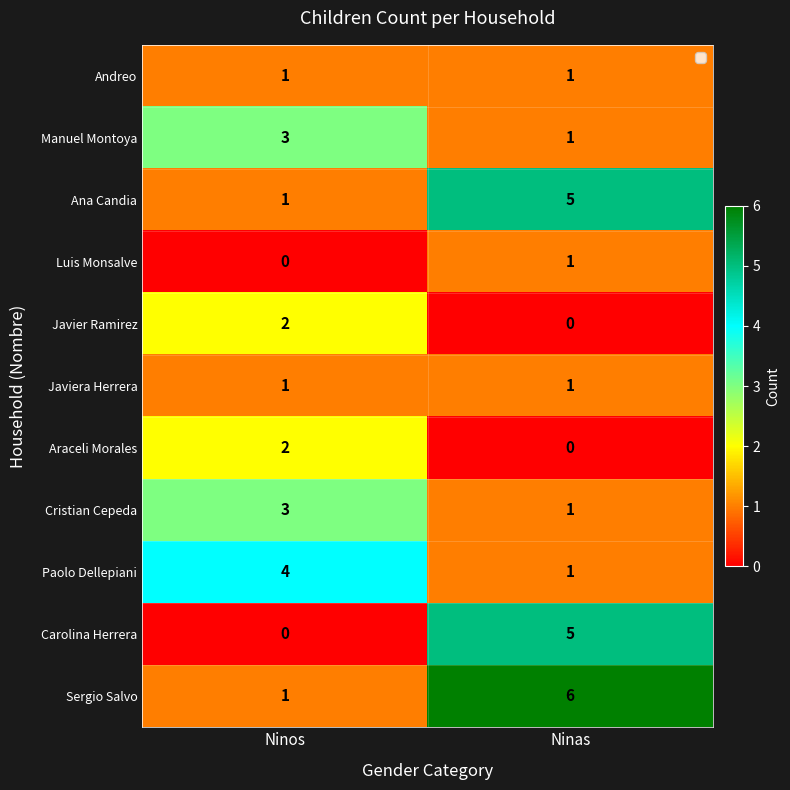

What is the spread (max minus min) of values at Ninos?

4